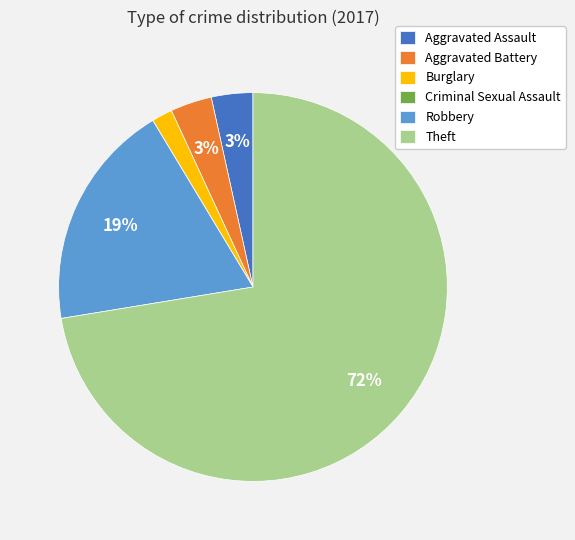

To the nearest percent, what is the average slice percentage?

17%